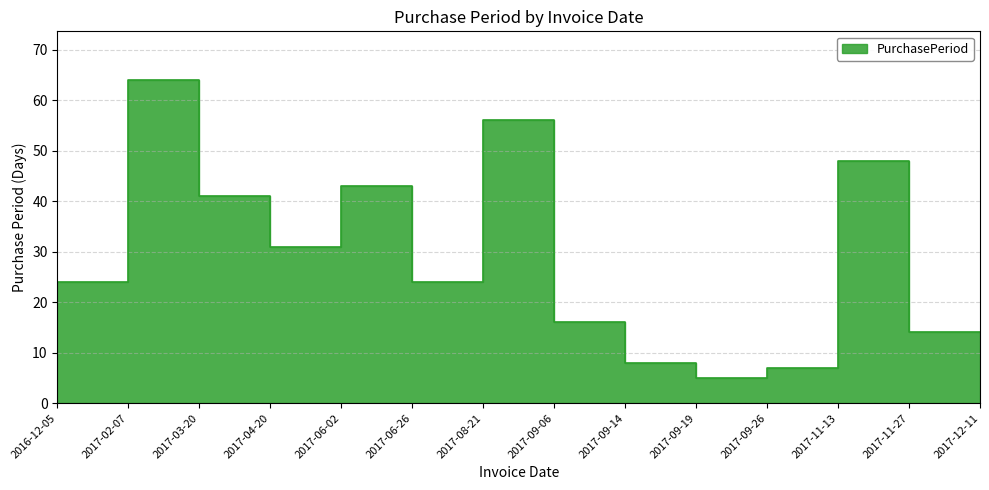

How many data points are less than 24?

6